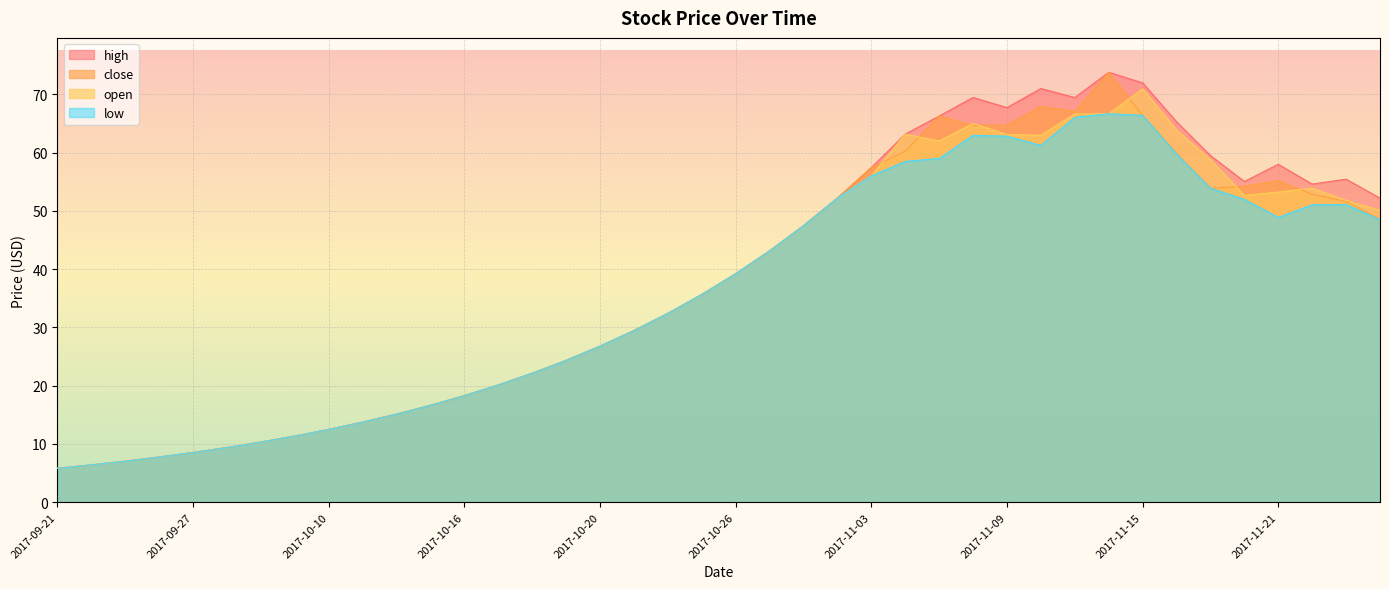

In close, how many points are lower than both neighbors (excluding endpoints)?

3